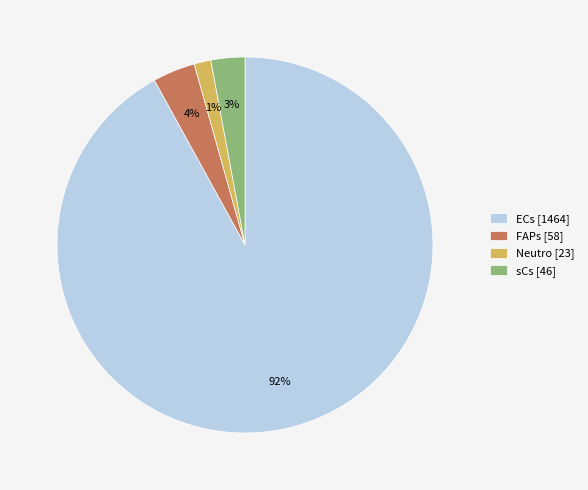

Which slice is the smallest?

Neutro